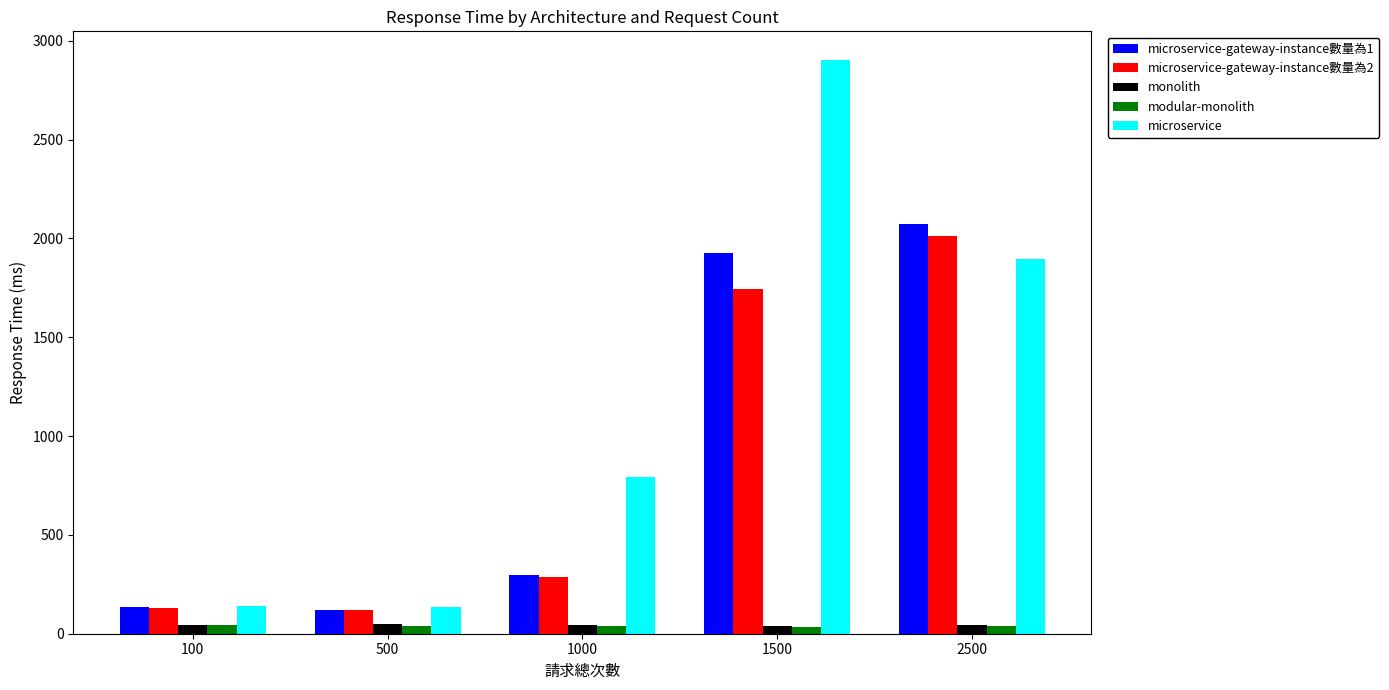

What is the difference between the second highest and minimum values in the modular-monolith series?

5.5